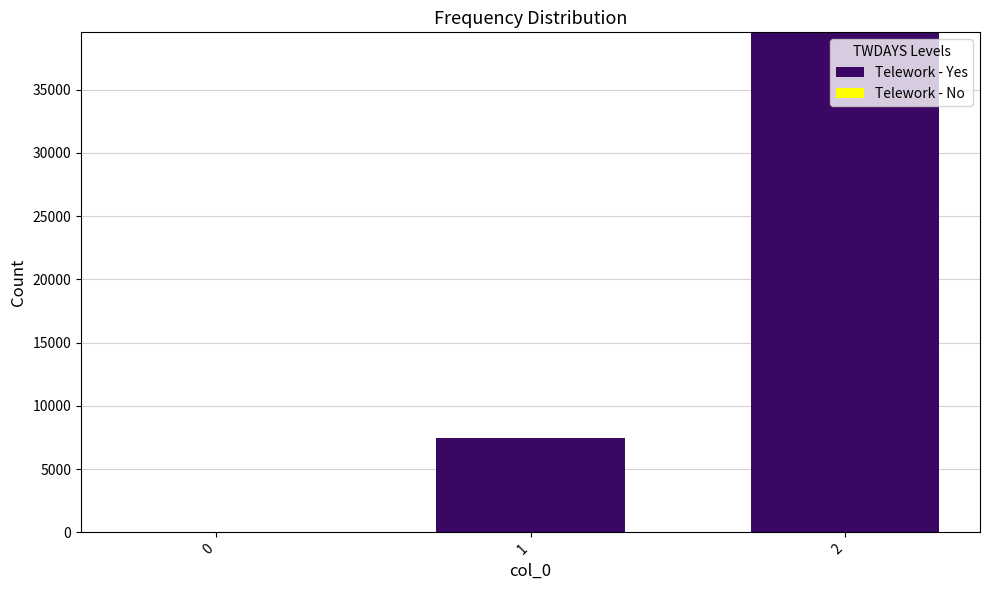

What is the sum of all values?

46998